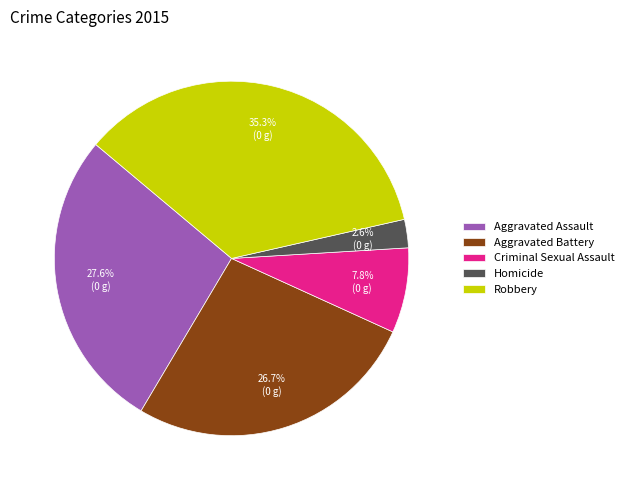

How many segments does this pie chart have?

5